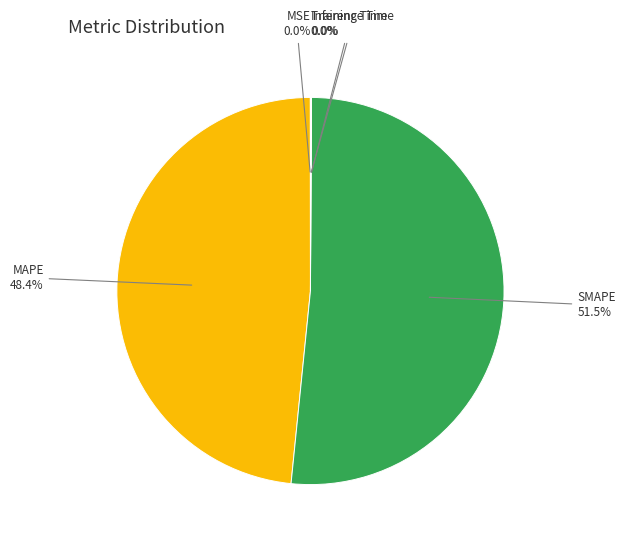

Is there any slice that represents more than half of the pie?

Yes